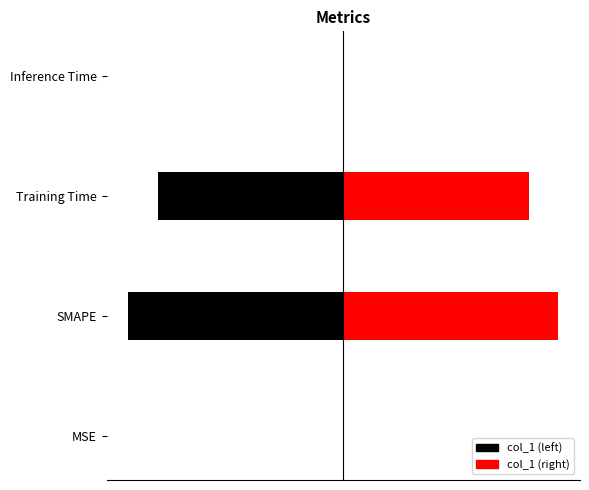

List the labels in order of value, largest first.

SMAPE, Training Time, Inference Time, MSE